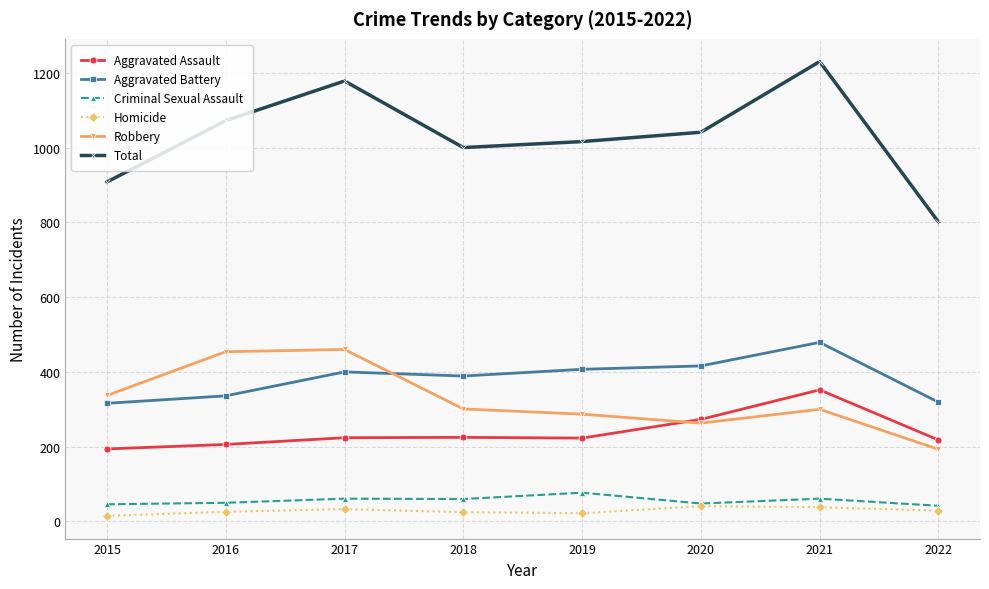

Count the number of data series in this chart.

6